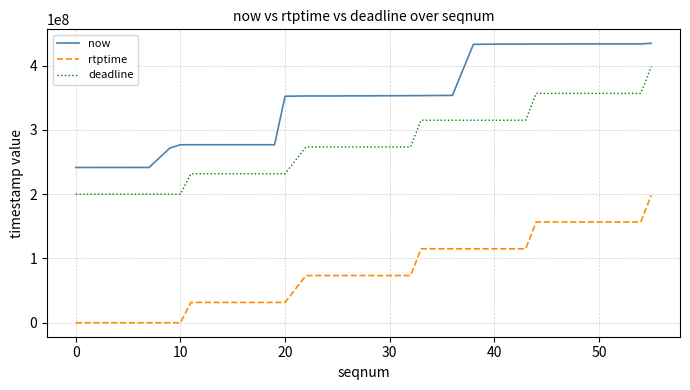

At how many categories does at least one series exceed 30092573?

40